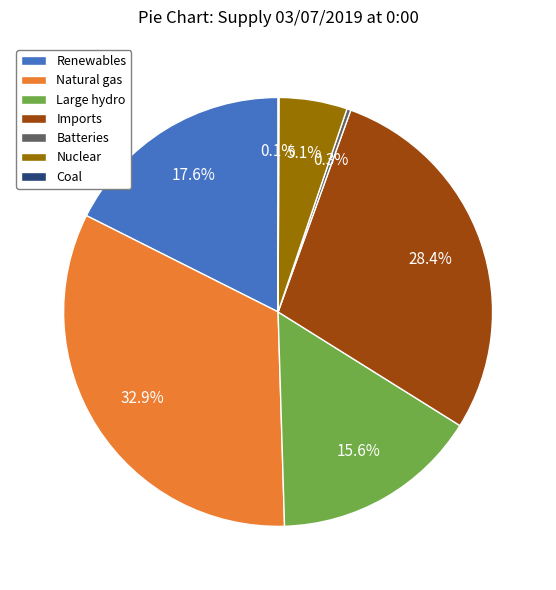

To the nearest percent, what portion does Natural gas represent?

33%